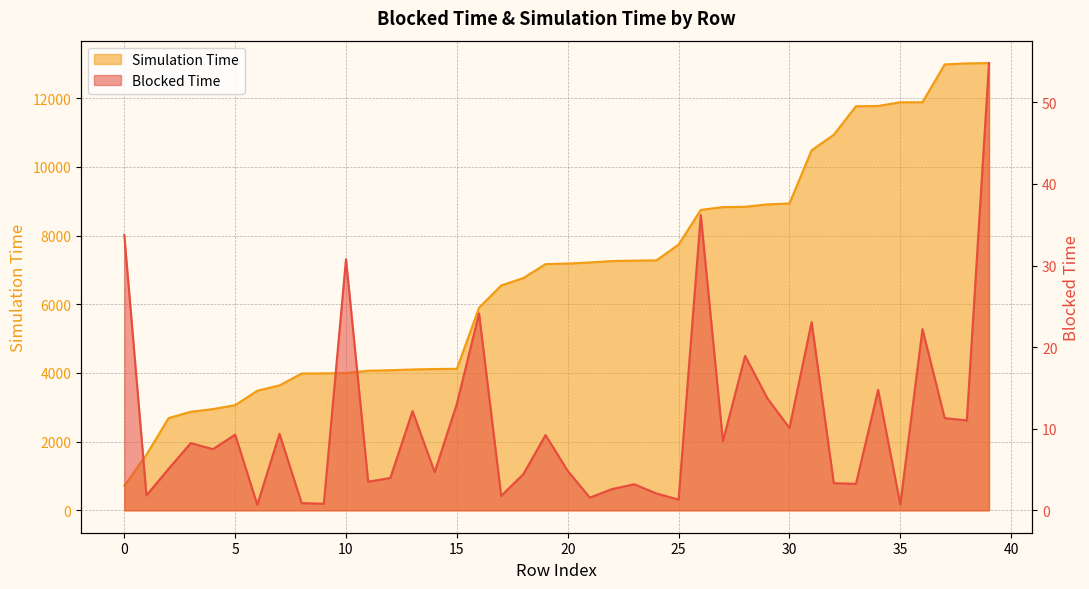

Reading right to left, list all the values displayed in this chart.

Blocked Time: 54.8	11.0	11.3	22.2	0.7	14.8	3.2	3.3	23.1	10.1	13.8	18.9	8.5	36.2	1.3	2.1	3.2	2.6	1.6	4.8	9.2	4.4	1.8	24.1	13.1	4.7	12.2	4.0	3.5	30.8	0.8	0.9	9.4	0.7	9.3	7.5	8.2	5.1	1.8	33.7
Simulation Time: 13024.9	13013.7	12985.1	11883.2	11881.8	11775.1	11766.8	10936.7	10483.9	8935.8	8908.3	8839.2	8830.3	8747.8	7738.6	7279.0	7271.4	7258.6	7218.3	7186.1	7170.1	6764.2	6549.1	5899.0	4121.7	4115.6	4101.7	4080.3	4065.4	3998.5	3988.8	3983.9	3638.1	3482.6	3063.0	2948.8	2870.1	2686.9	1619.8	715.0